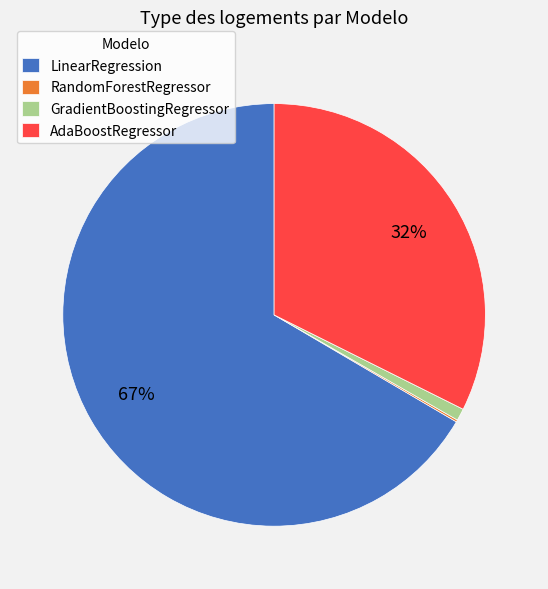

To the nearest percent, what is the combined percentage of GradientBoostingRegressor and AdaBoostRegressor?

33%